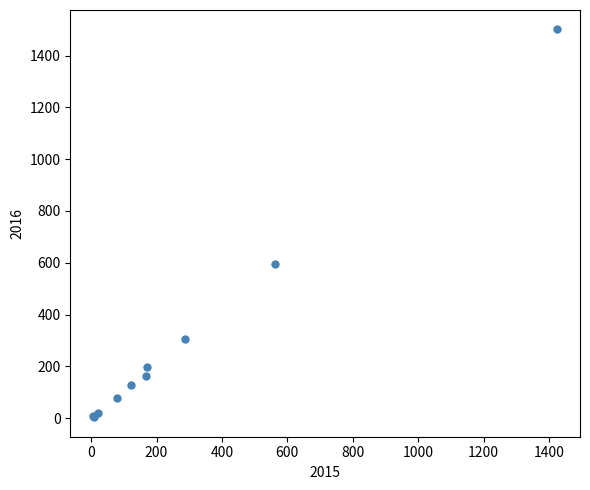

What Y value in the scatter plot is closest to 752?

594